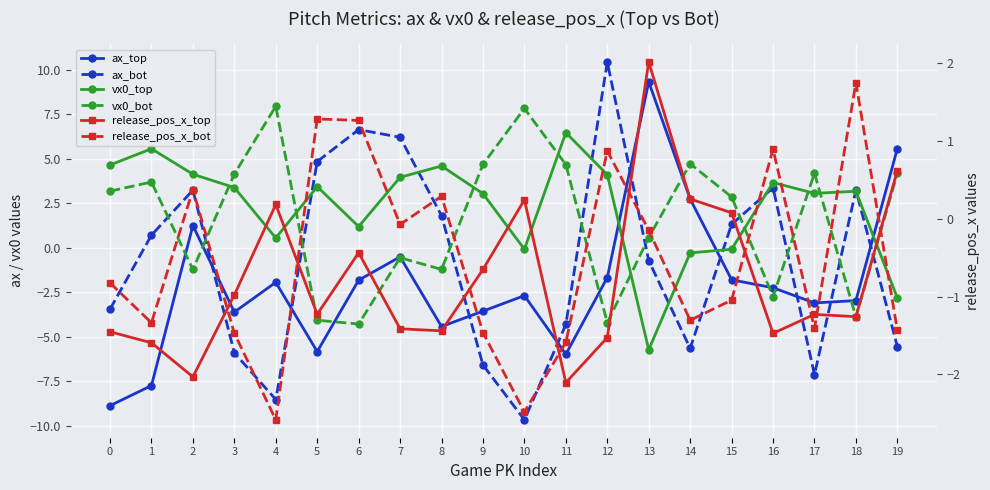

True or false: ax_bot has more than 0 interior local peaks.

True